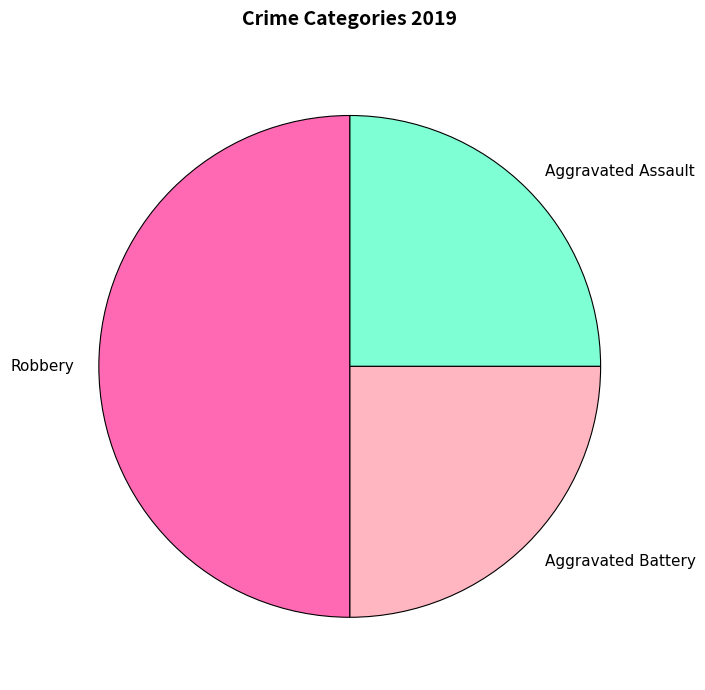

What is the largest slice in the pie chart?

Robbery